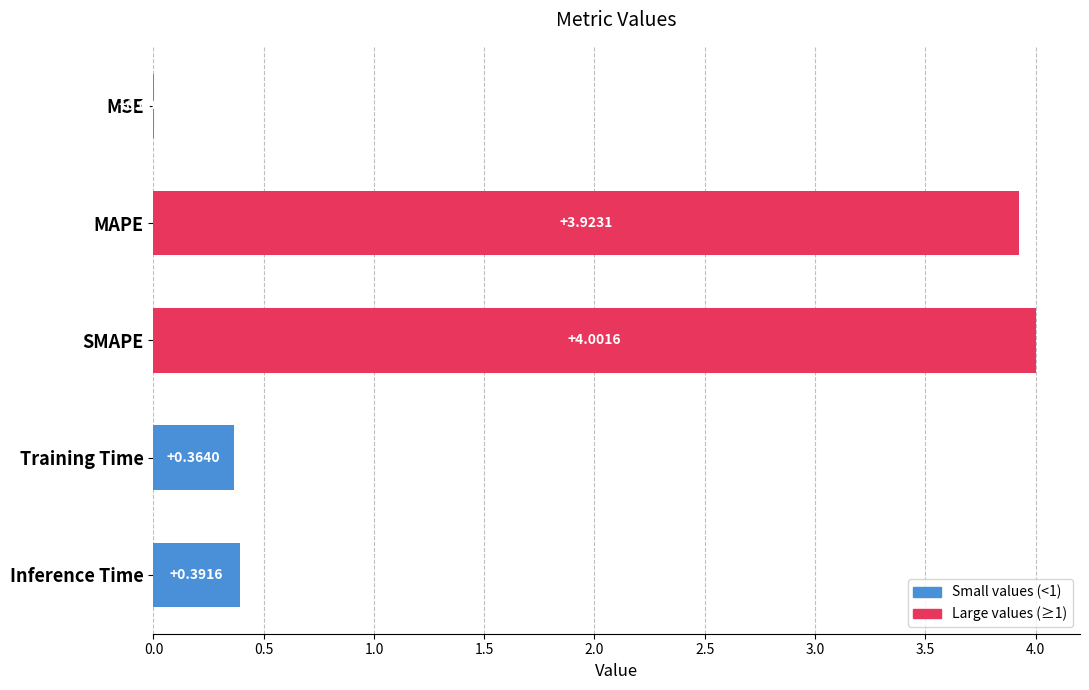

Between MAPE and Inference Time, which is larger?

MAPE